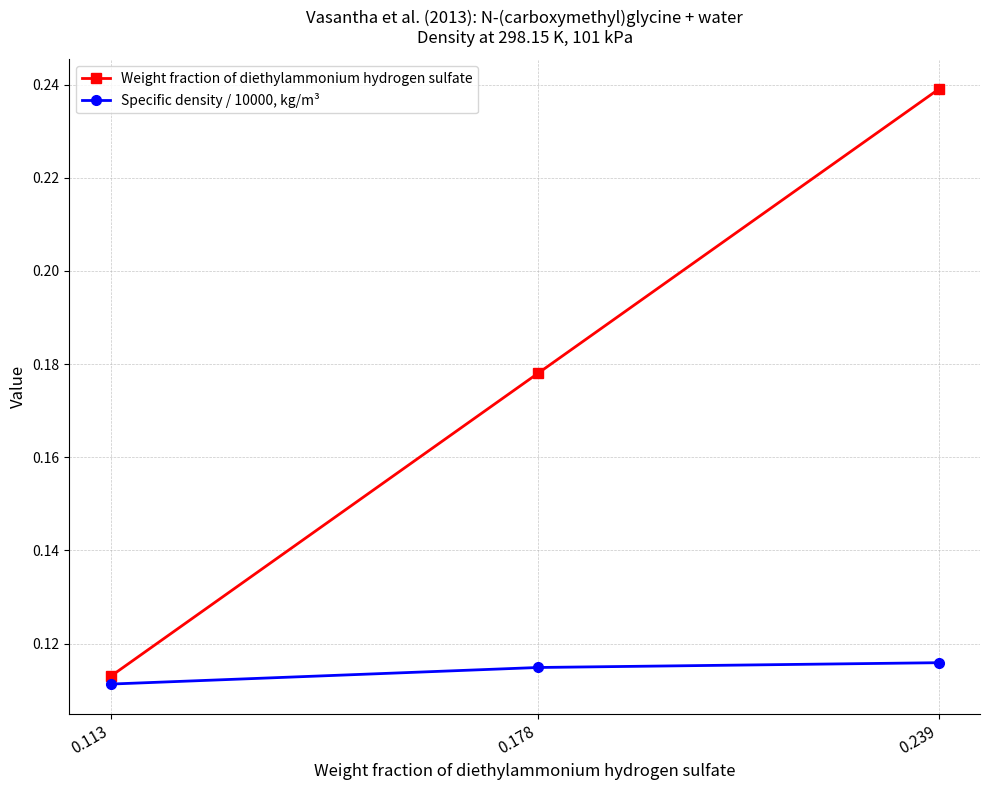

At which label does Weight fraction of diethylammonium hydrogen sulfate reach its minimum?

0.113